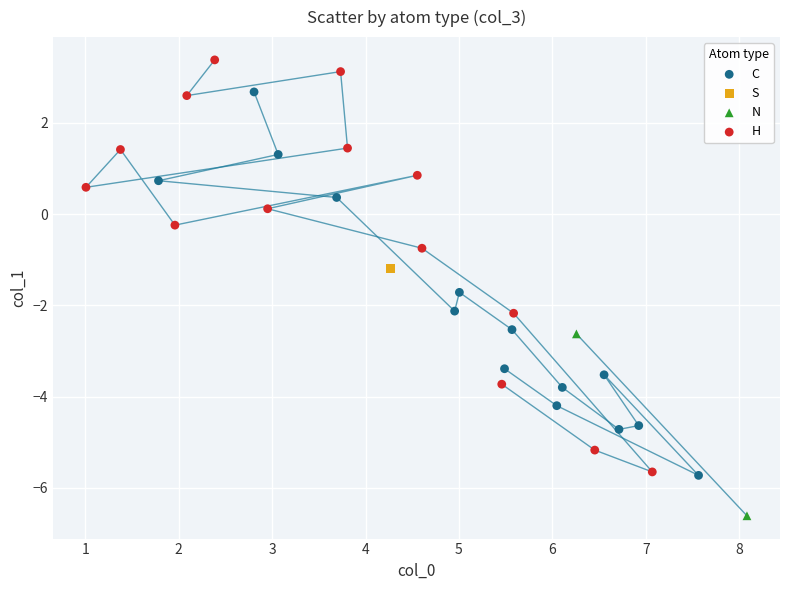

Which series contains the lowest Y value?

N